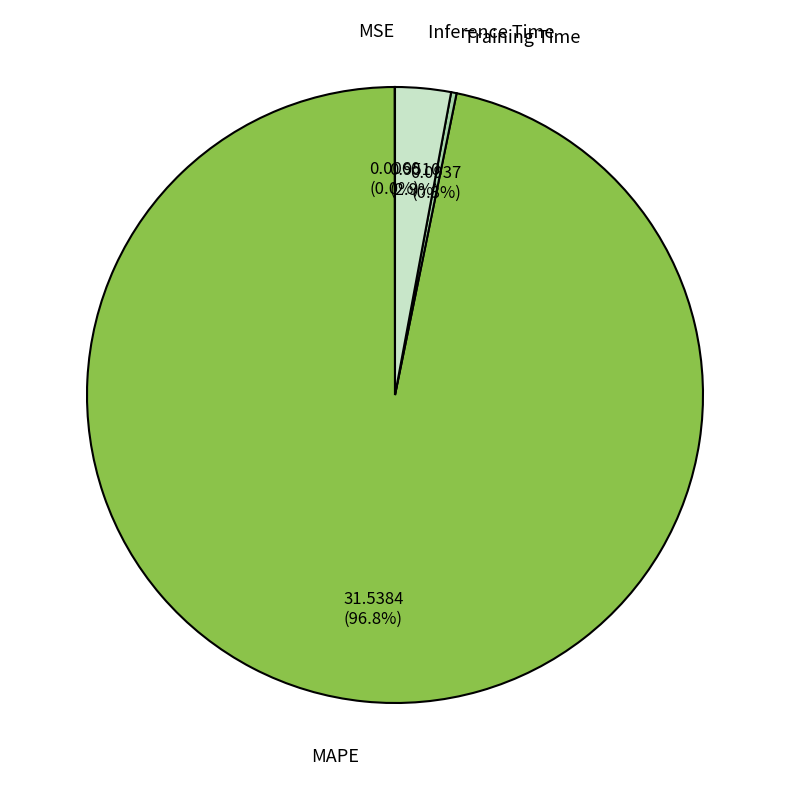

Which slice is the largest?

MAPE